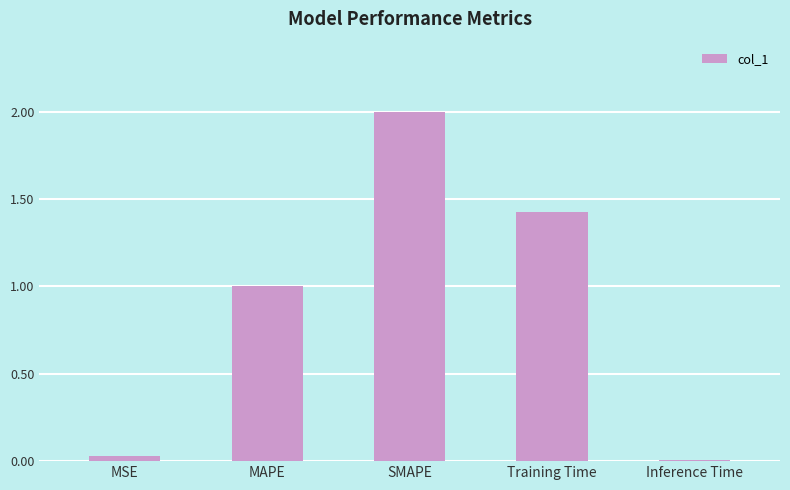

The chart shows a value of 1.0 at MAPE. True or false?

True